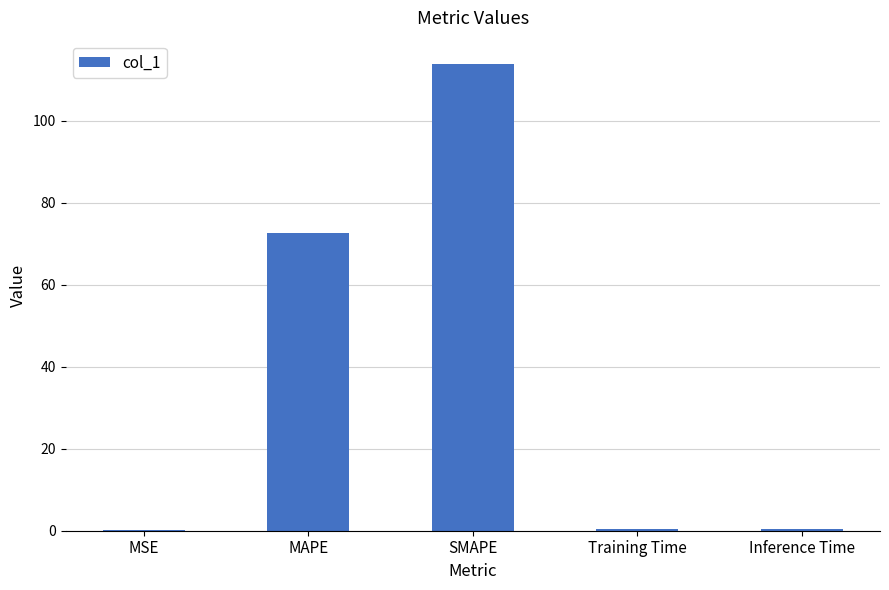

Which category has the highest value across all series?

SMAPE